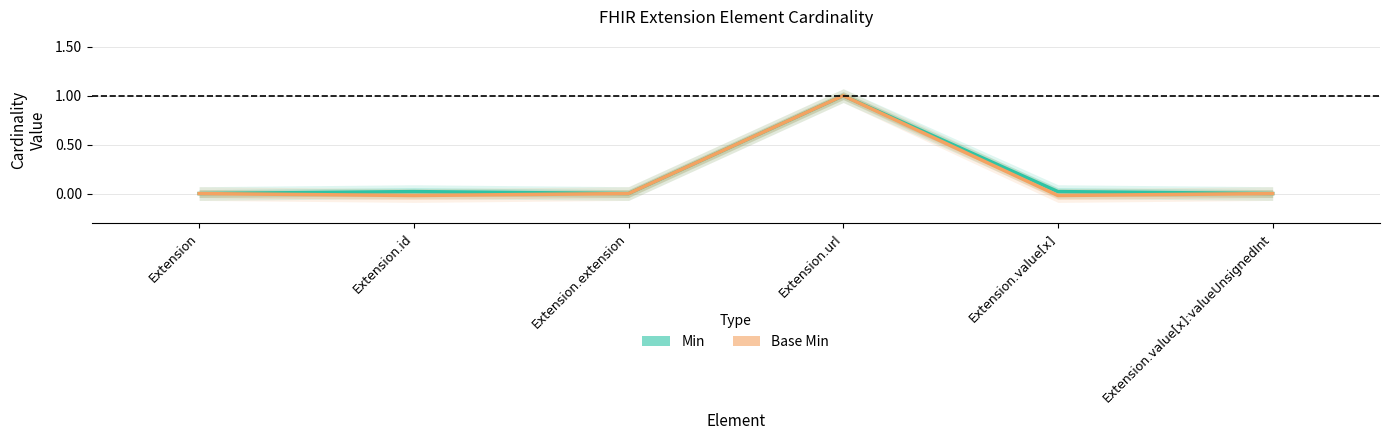

What are all the series names shown in the legend?

Min, Base Min